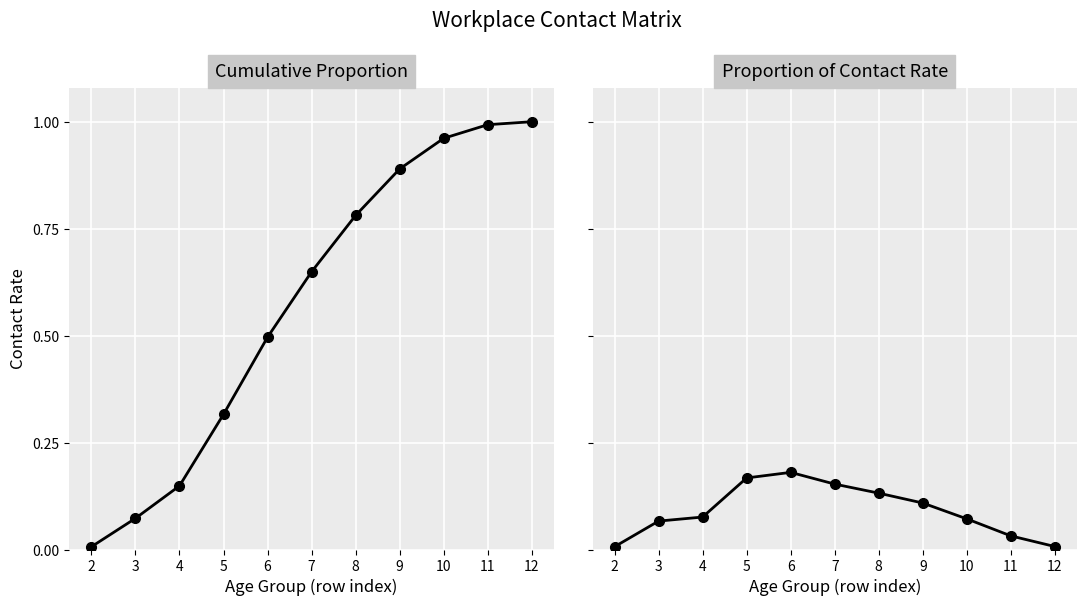

How many lines are shown in the chart?

2